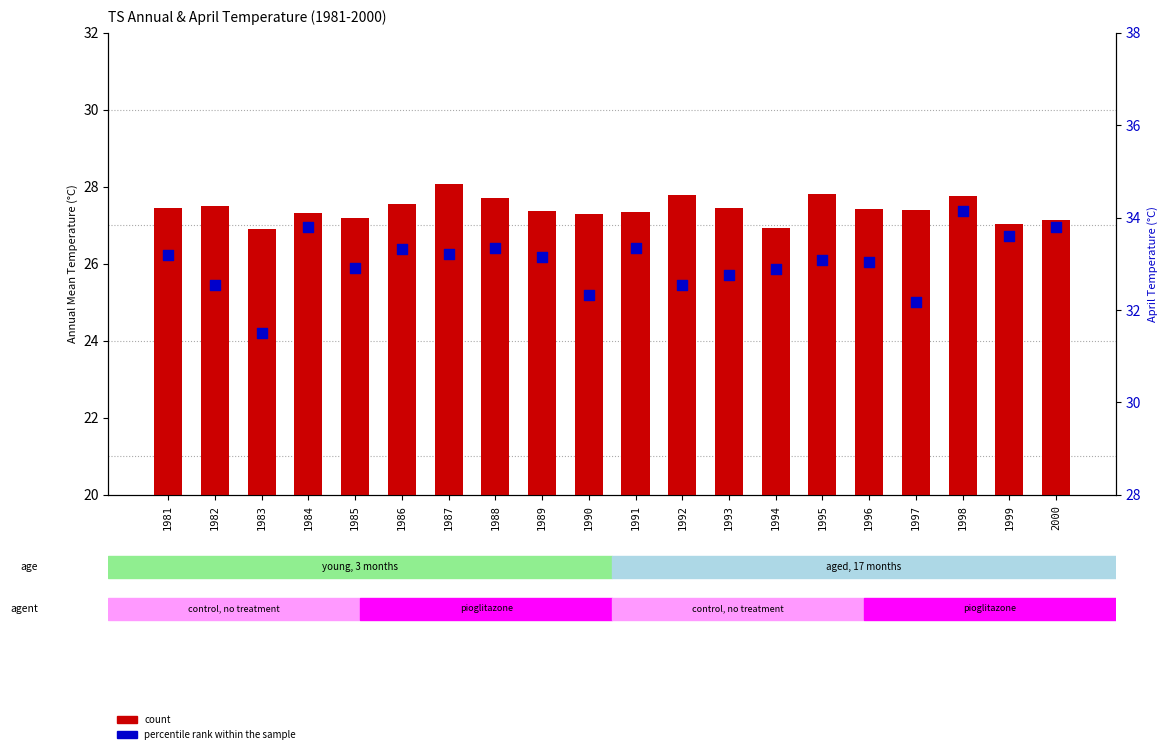

At how many categories does at least one series exceed 31?

20